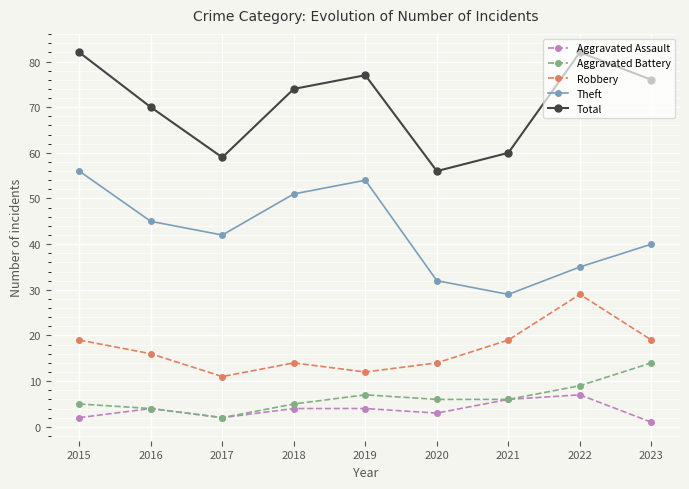

What is the lowest value of the Theft series?

29